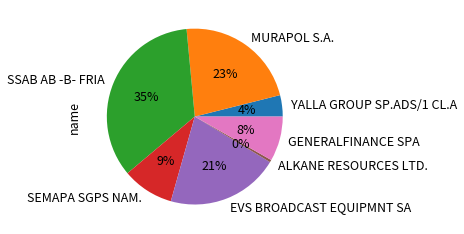

The ALKANE RESOURCES LTD. slice represents 0% of the pie. True or false?

True